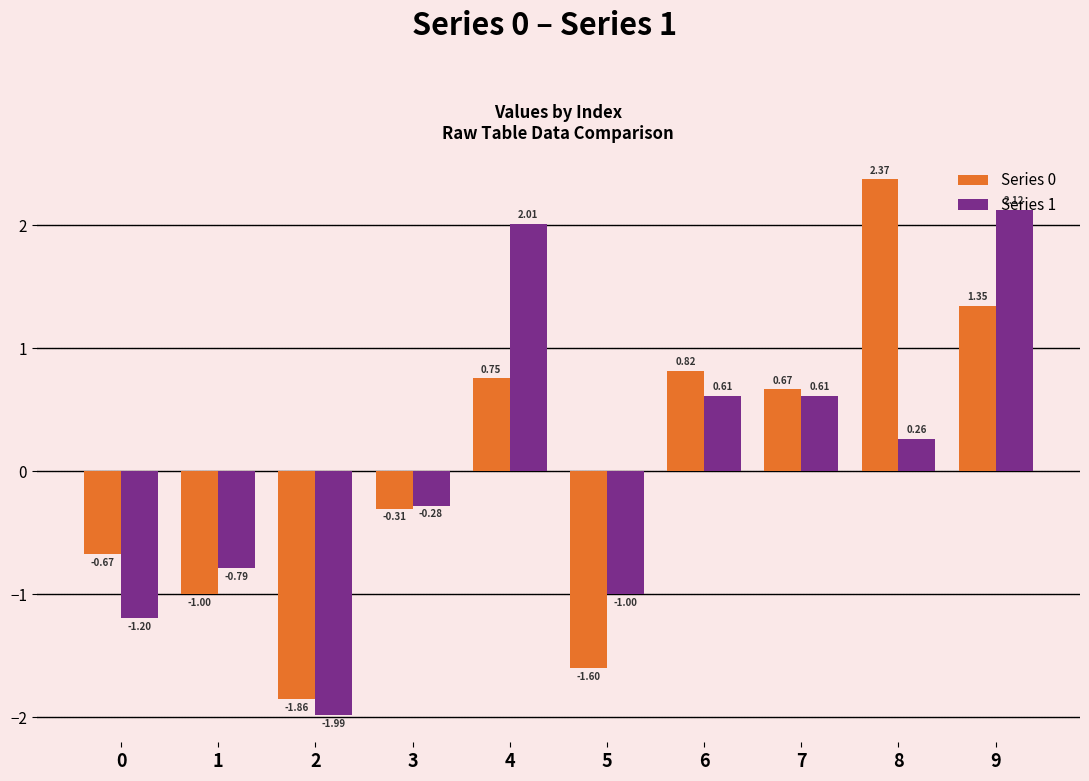

Rank the series by their maximum value, from lowest to highest.

Series 1, Series 0